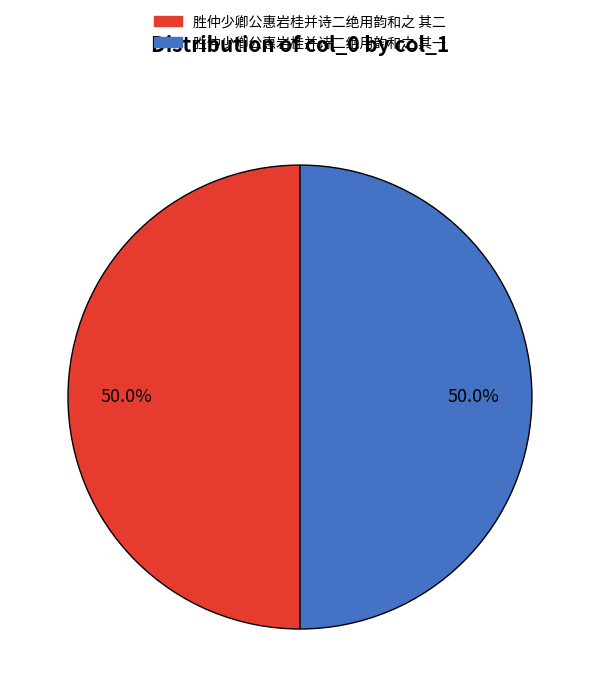

What portion of the pie excludes 胜仲少卿公惠岩桂并诗二绝用韵和之 其二?

50.0%